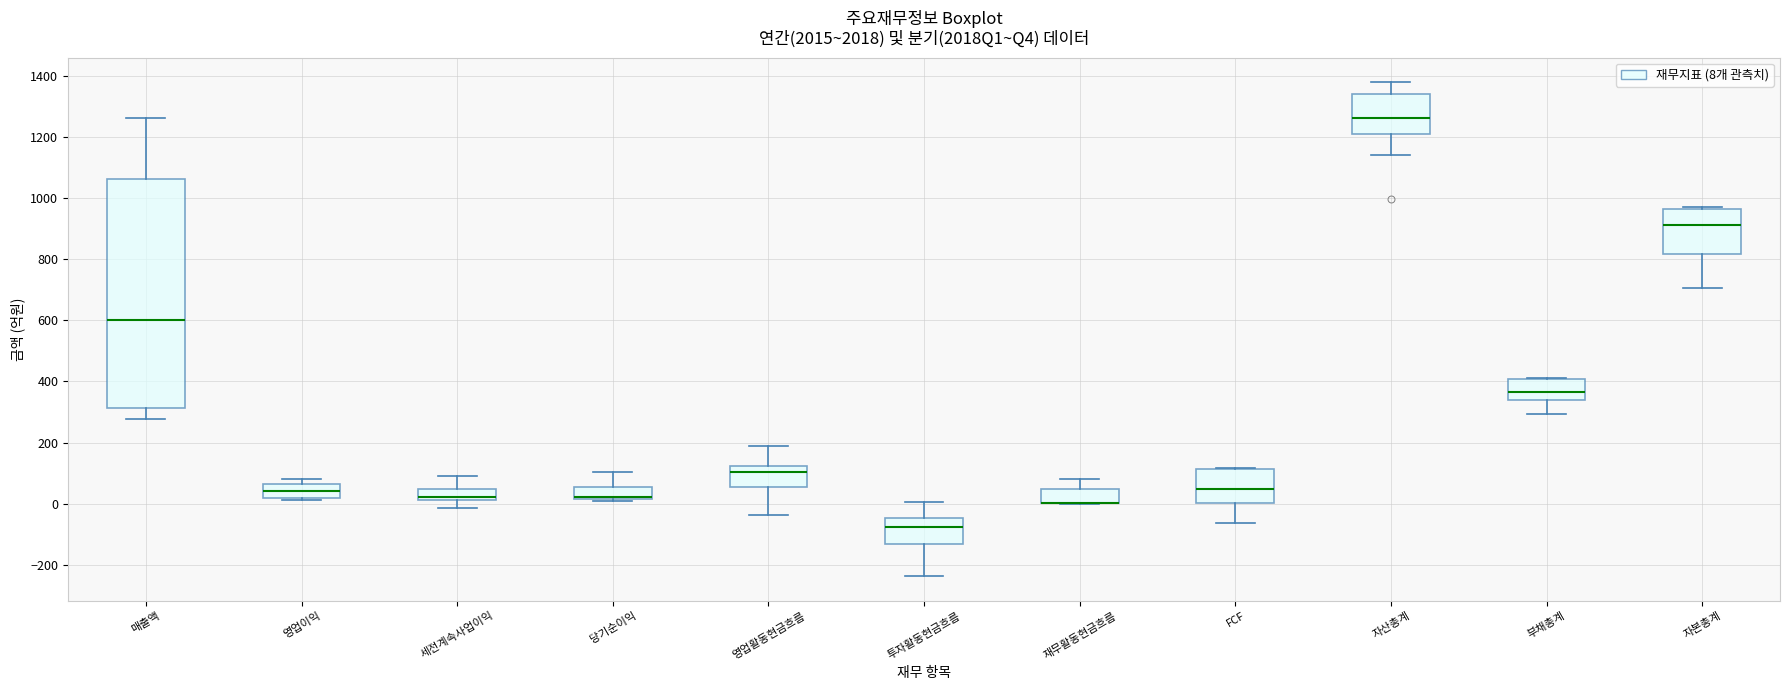

Reading left to right, read every box against the y-axis: the position of its median line, the range the box covers, and the ends of its whiskers. The values are not printed on the chart, so give them approximately, as read against the axis.

매출액: median 600, box 320 to 1060, whiskers 280 to 1260
영업이익: median 40, box 20 to 60, whiskers 20 (just below the box's lower edge) to 80
세전계속사업이익: median 20 (just above the box's lower edge), box 20 to 40, whiskers -20 to 100
당기순이익: median 20 (drawn on the box's lower edge), box 20 to 60, whiskers 0 to 100
영업활동현금흐름: median 100, box 60 to 120, whiskers -40 to 180
투자활동현금흐름: median -80, box -140 to -40, whiskers -240 to 0
재무활동현금흐름: median 0 (drawn on the box's lower edge), box 0 to 40, whiskers 0 to 80
FCF: median 40, box 0 to 120, whiskers -60 to 120
자산총계: median 1260, box 1200 to 1340, whiskers 1140 to 1380
부채총계: median 360, box 340 to 400, whiskers 300 to 420
자본총계: median 920, box 820 to 960, whiskers 700 to 980